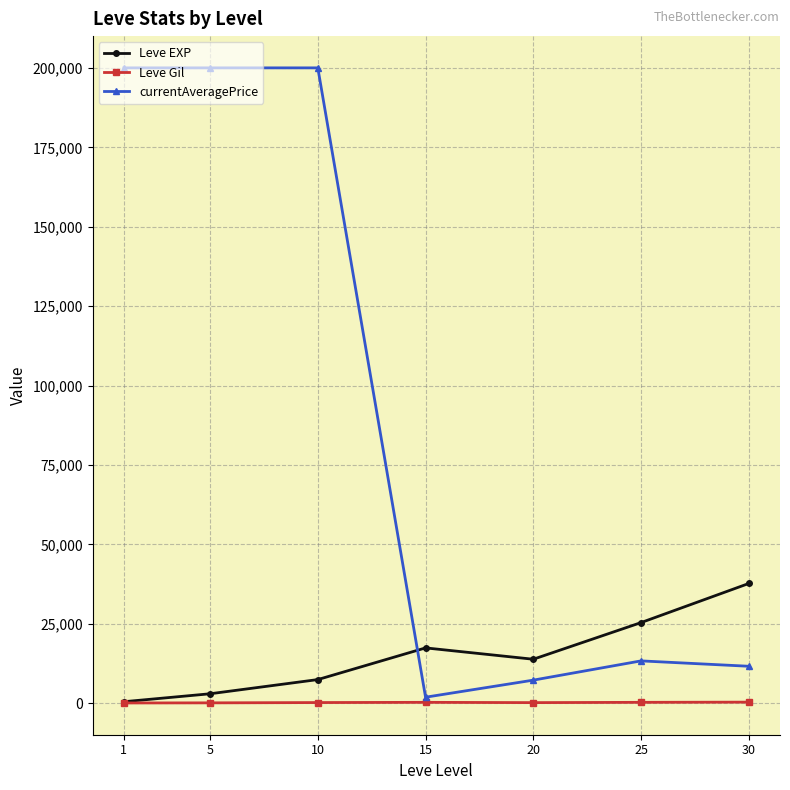

True or false: currentAveragePrice and Leve EXP intersect in this chart.

True